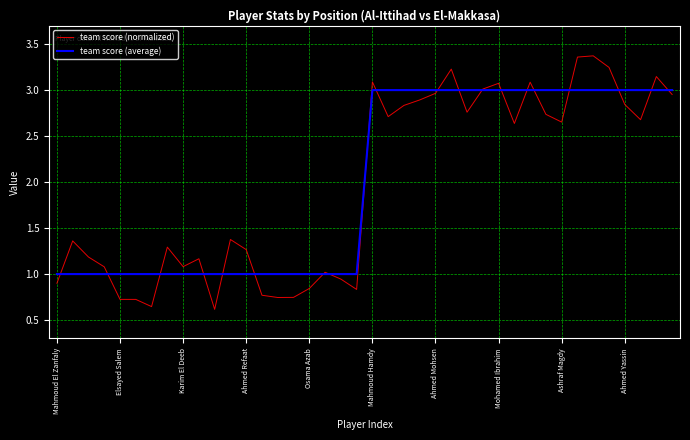

Rank the series by their maximum value, from highest to lowest.

team score (normalized), team score (average)